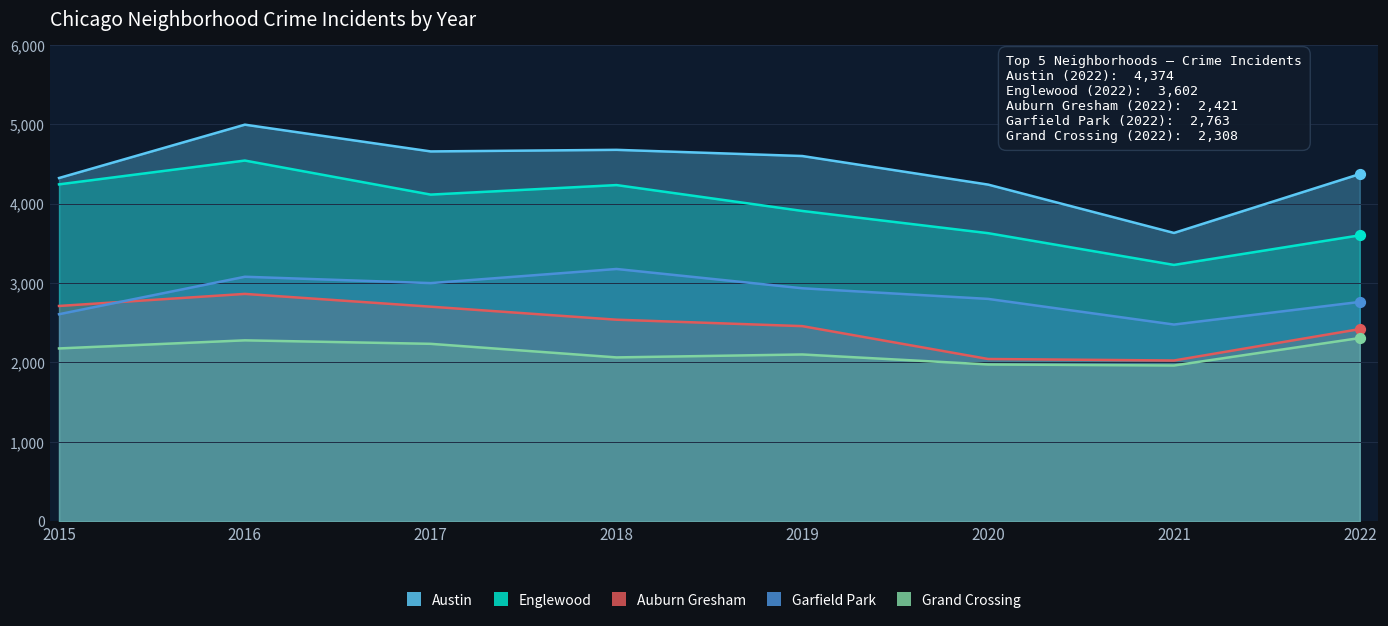

Which series has the largest Y range (max minus min)?

Austin